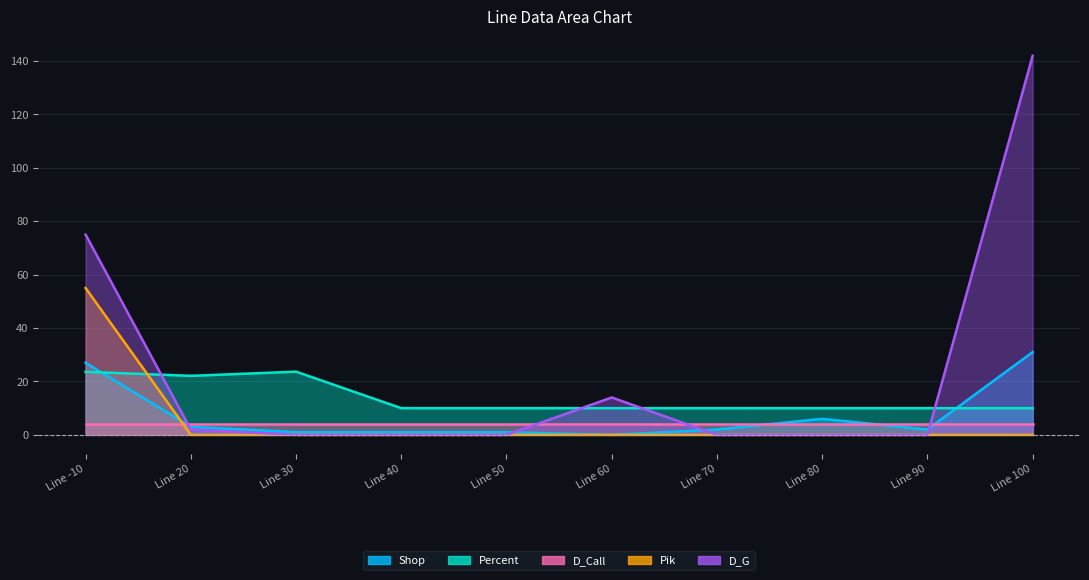

What is the average value of the Shop series?

7.4